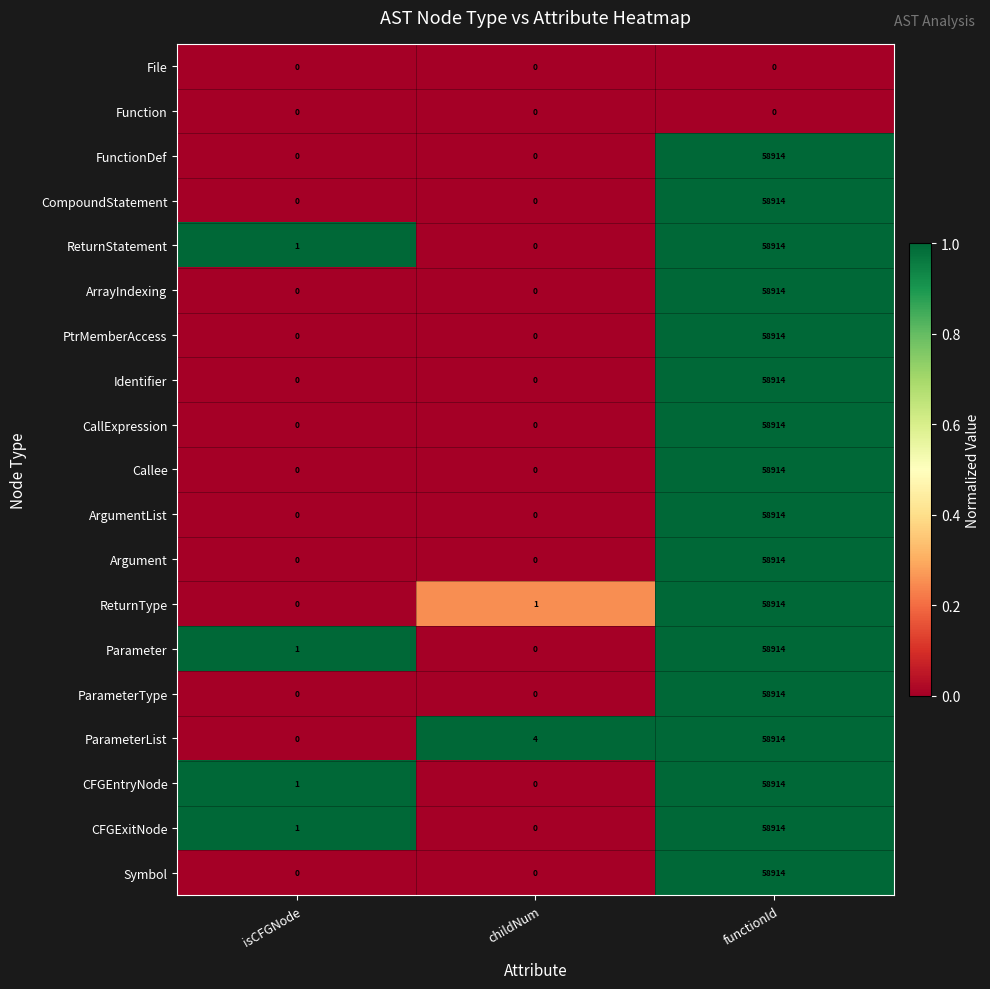

What is the difference between the CFGEntryNode values at functionId and childNum?

58914